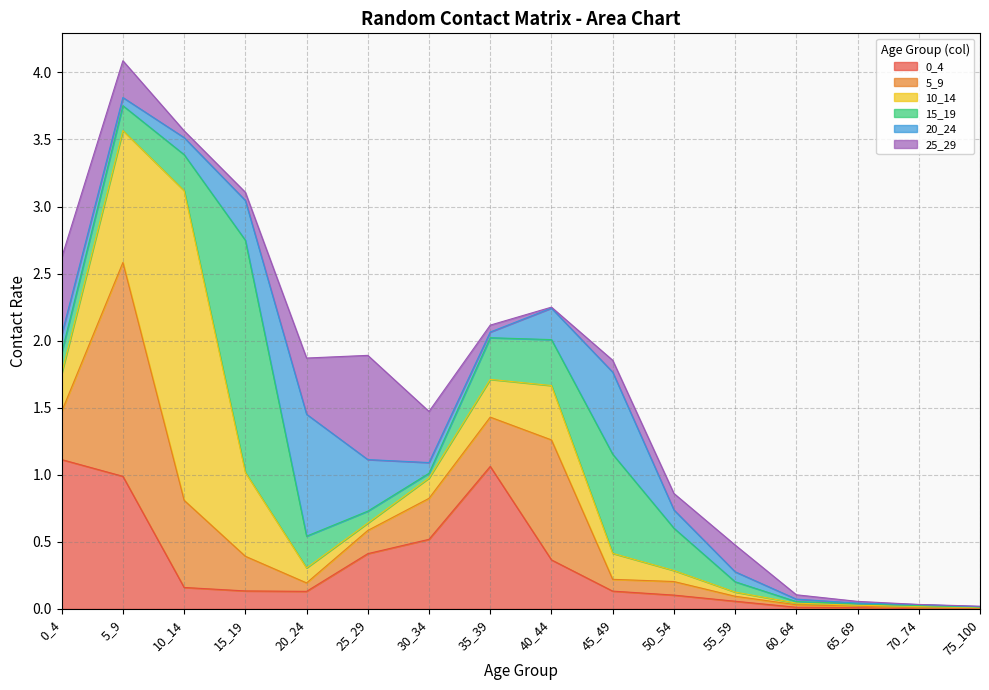

Between which two adjacent categories do 15_19 and 20_24 first intersect?

15_19 and 20_24